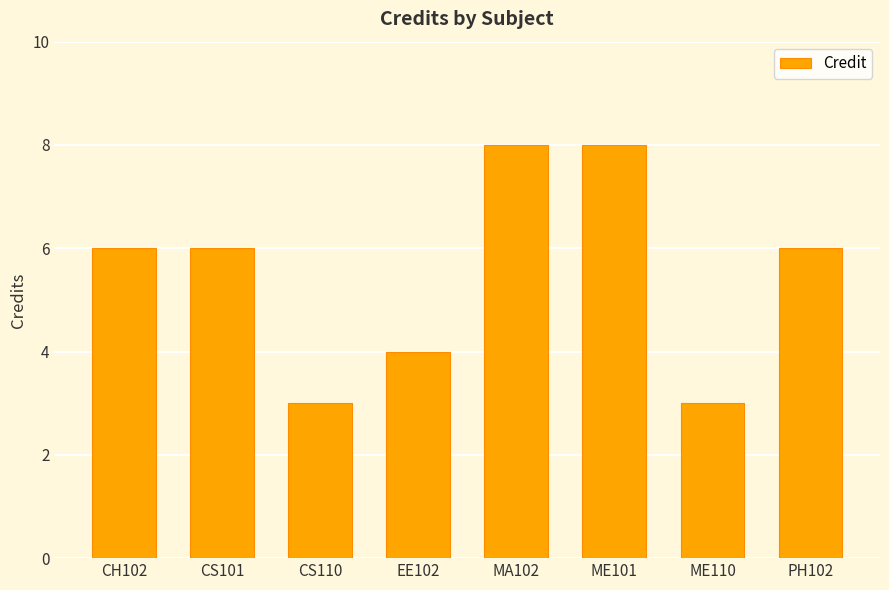

The value at EE102 is 5. True or false?

False